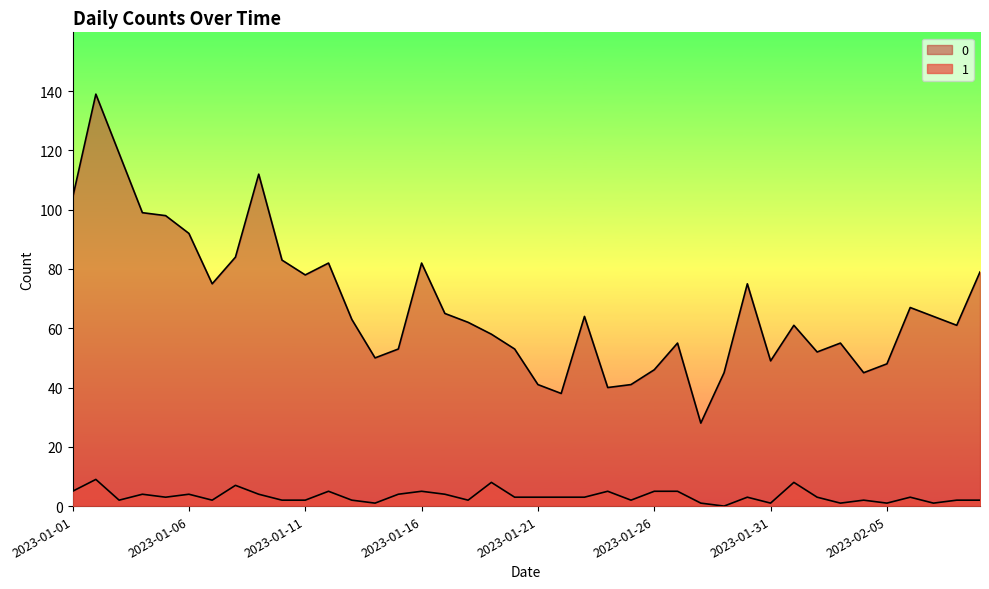

The value of 0 at 2023-01-14 is 50. True or false?

True